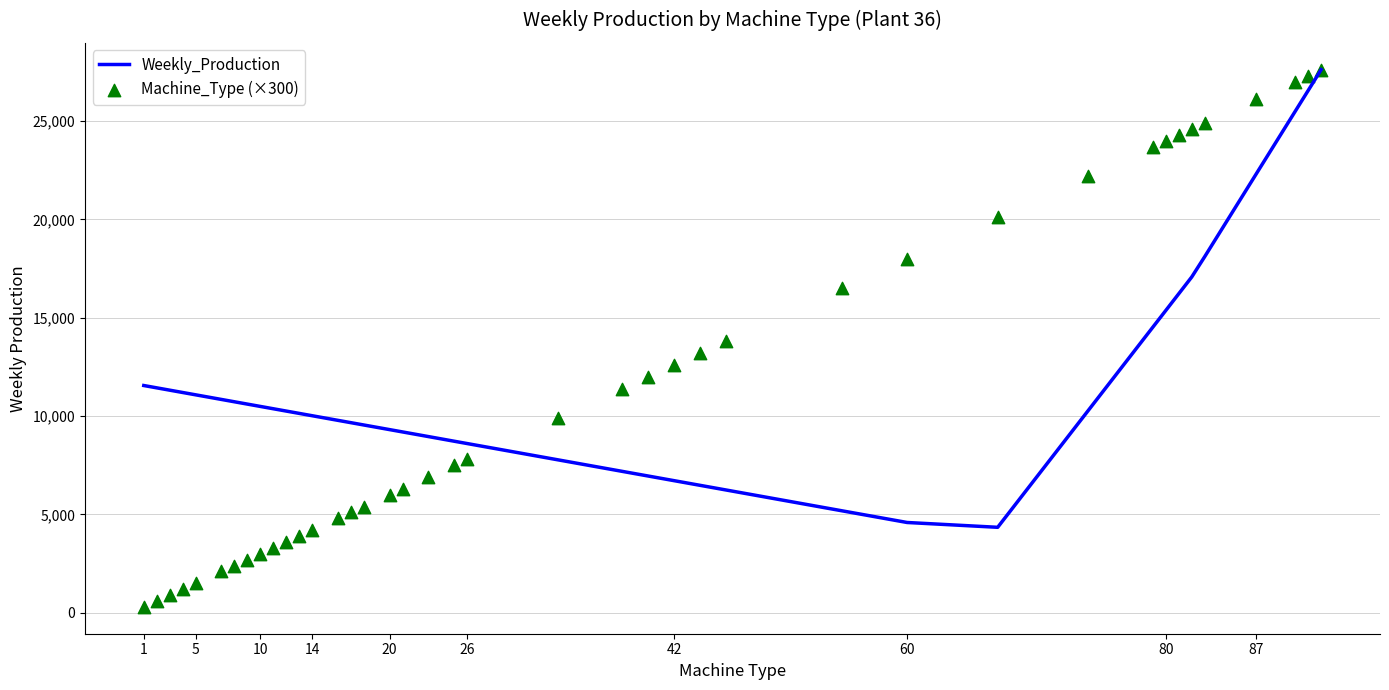

What are all the series names shown in the legend?

Weekly_Production, Machine_Type (×300)